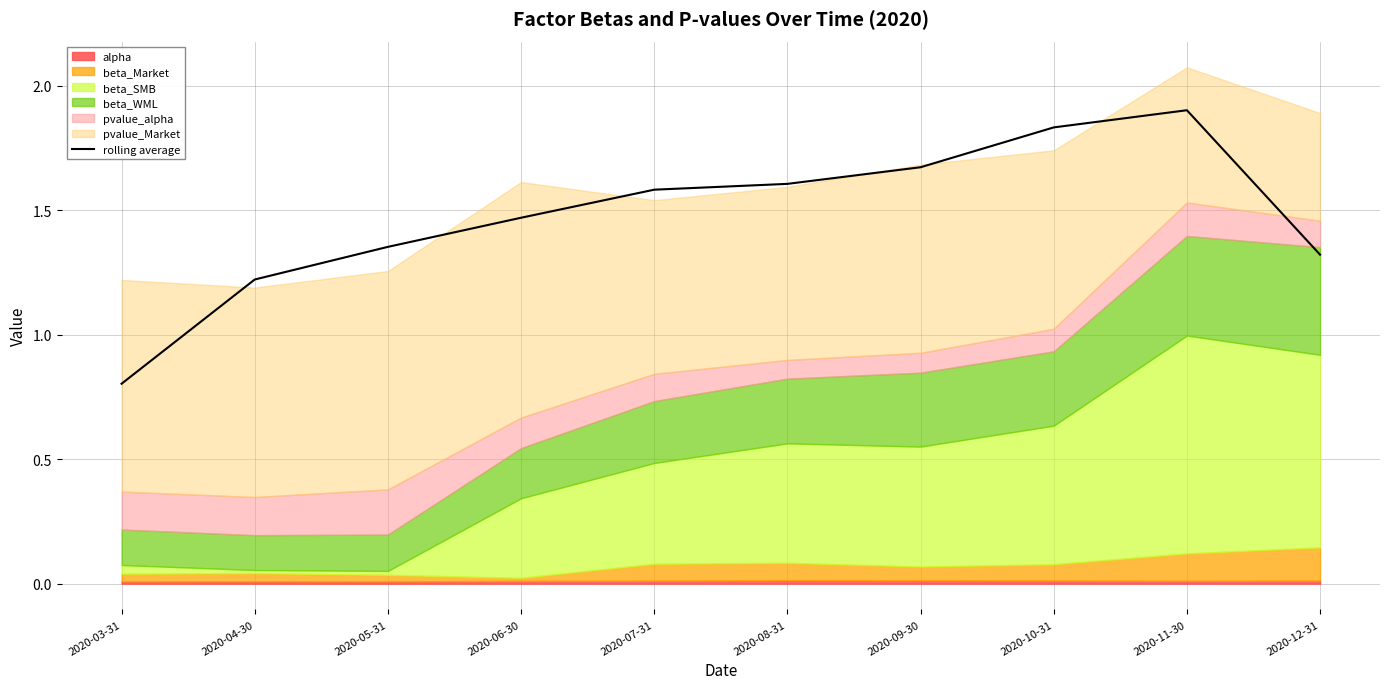

How many lines are shown in the chart?

1